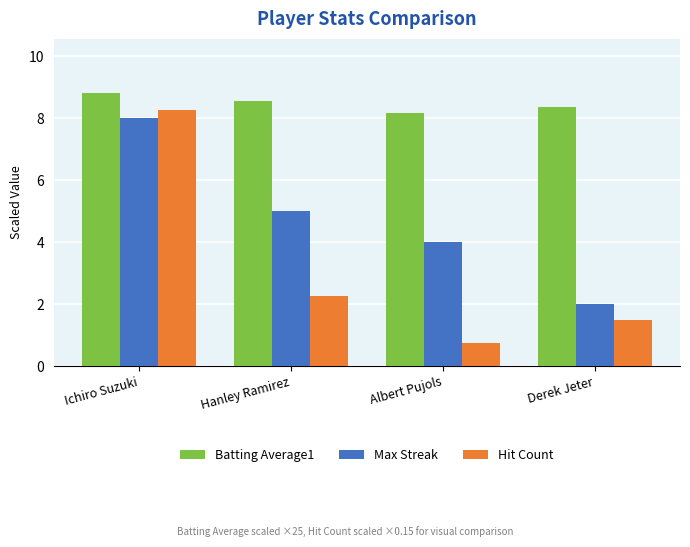

True or false: Max Streak has a value of 2.0 at Derek Jeter.

True